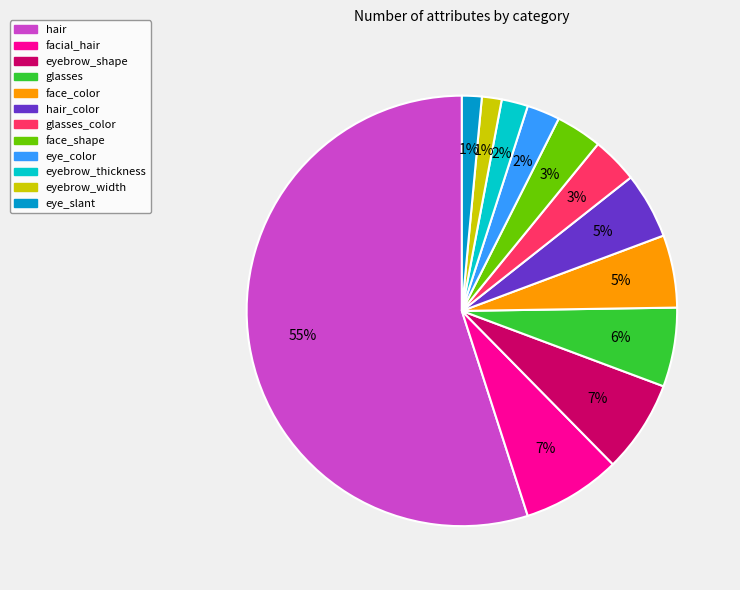

To the nearest percent, what is the average slice percentage?

8%